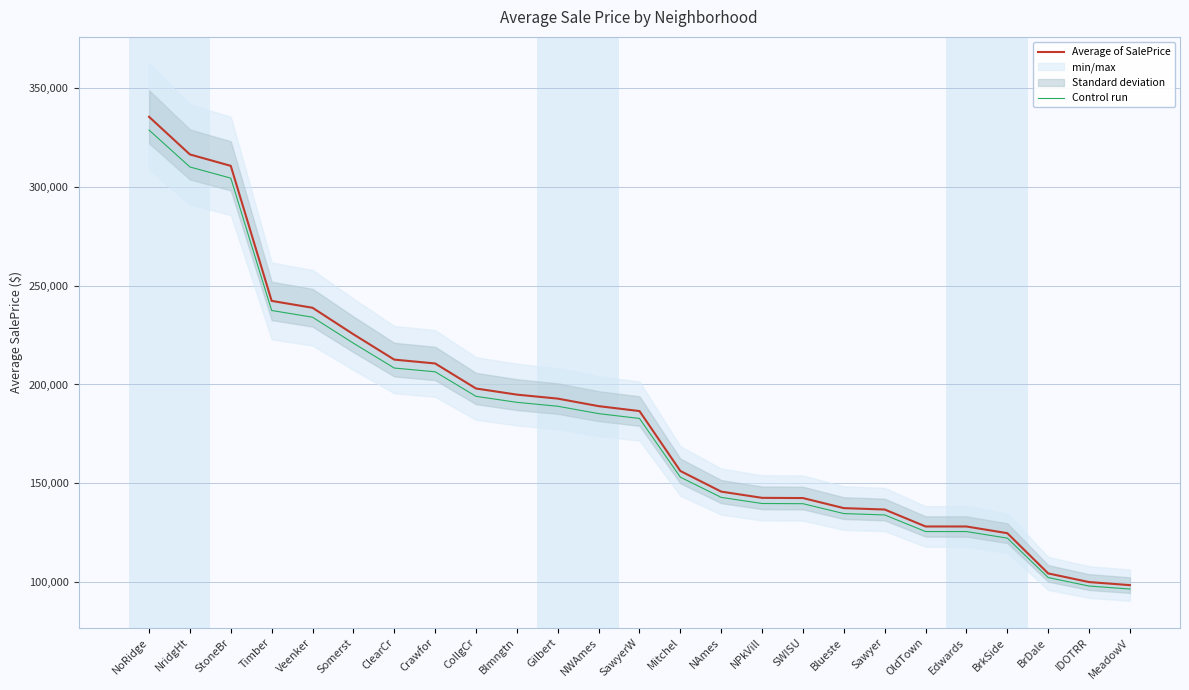

Is the value of Control run at Veenker greater than the value of Average of SalePrice at MeadowV?

Yes